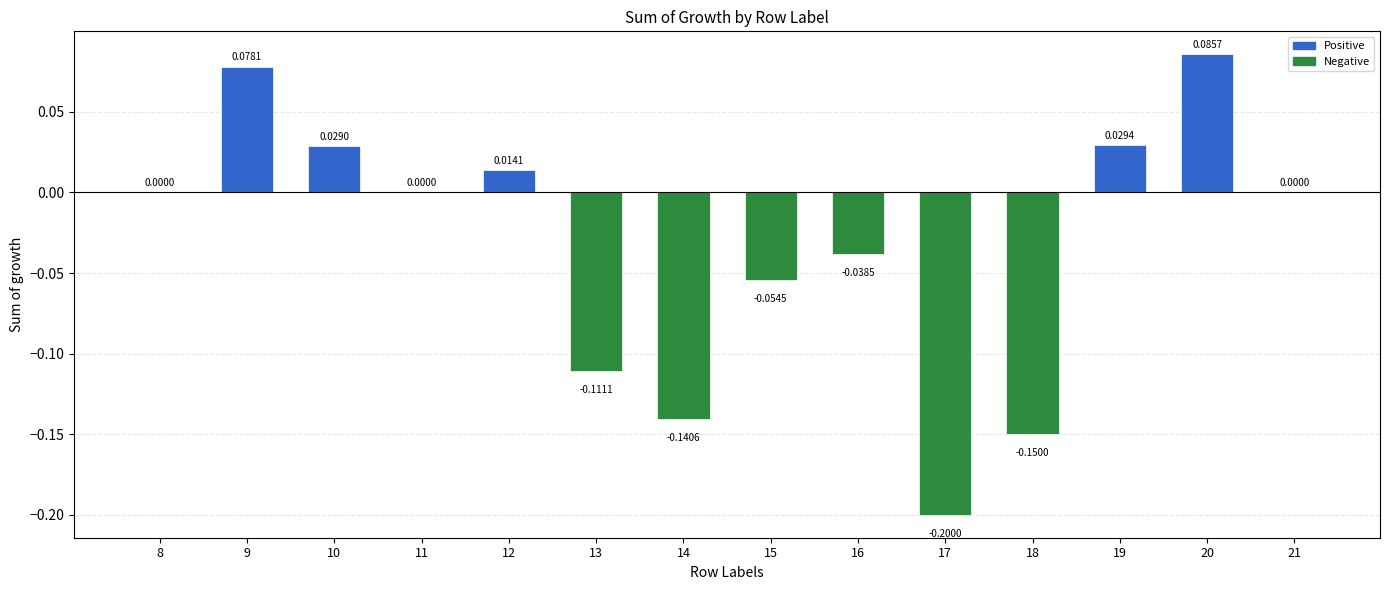

What is the sum of all values?

-0.5